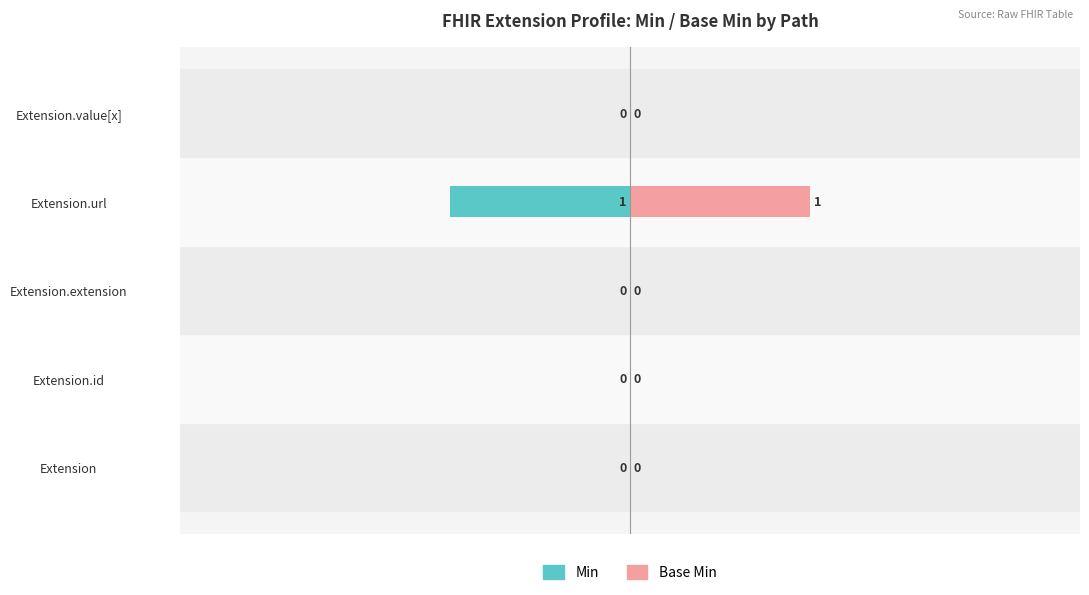

Which series has the largest range (max minus min)?

Min